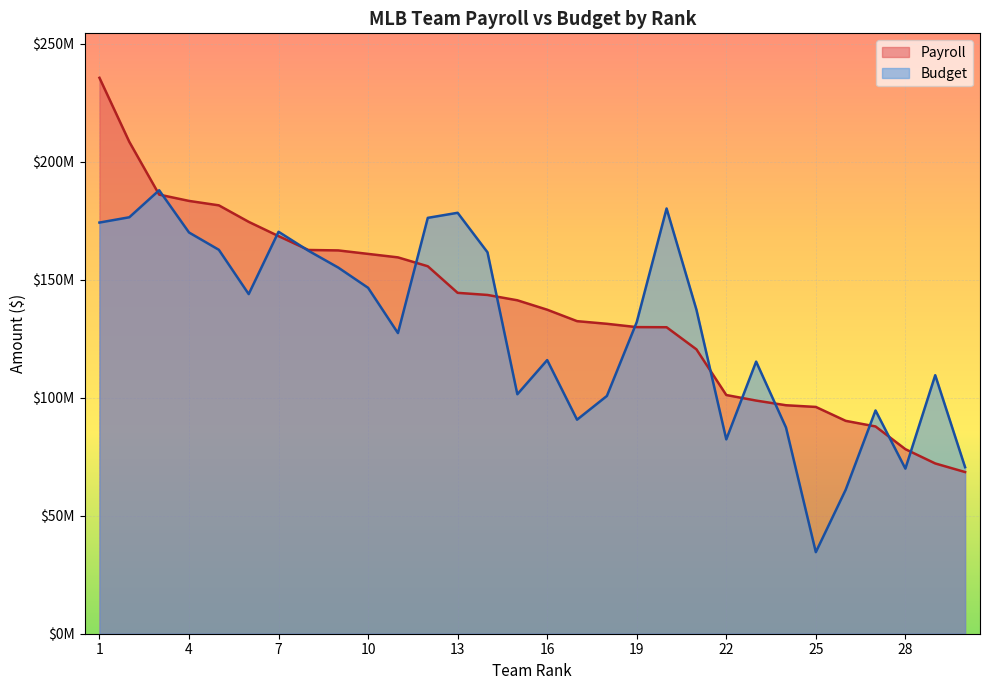

What is the total value across all series at 8?

325017869